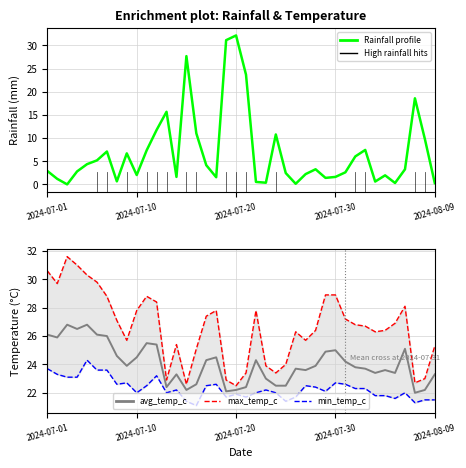

True or false: min_temp_c has more than 2 interior local peaks.

True